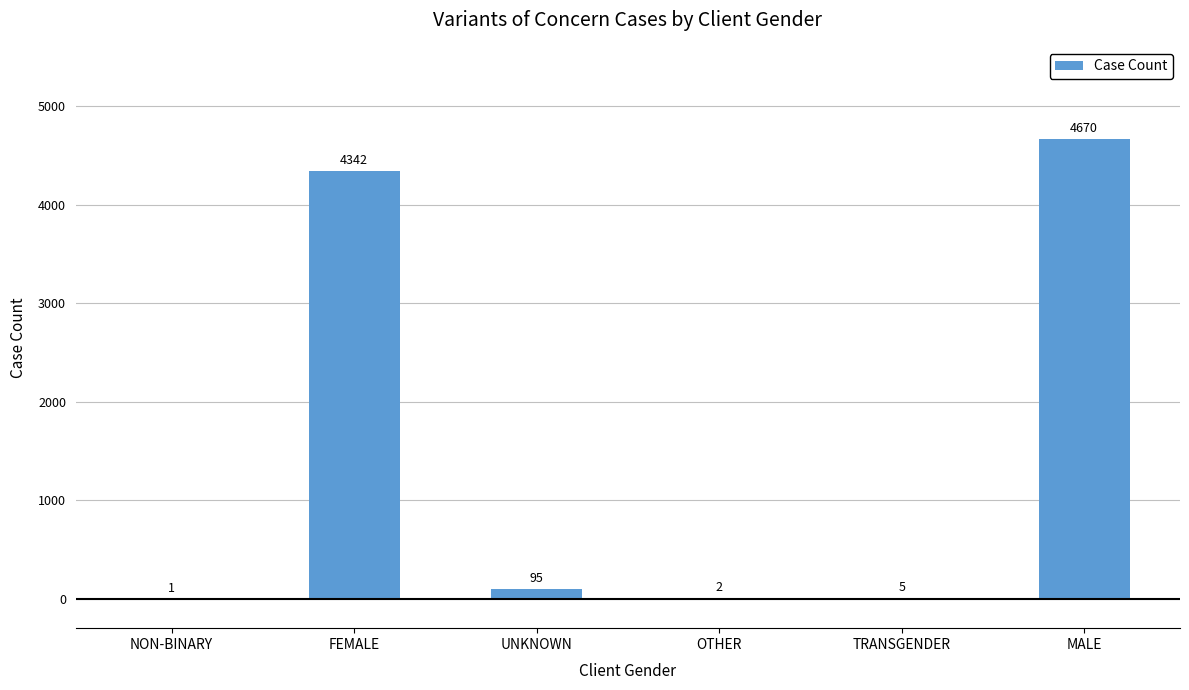

True or false: the data shows 1 at NON-BINARY.

True